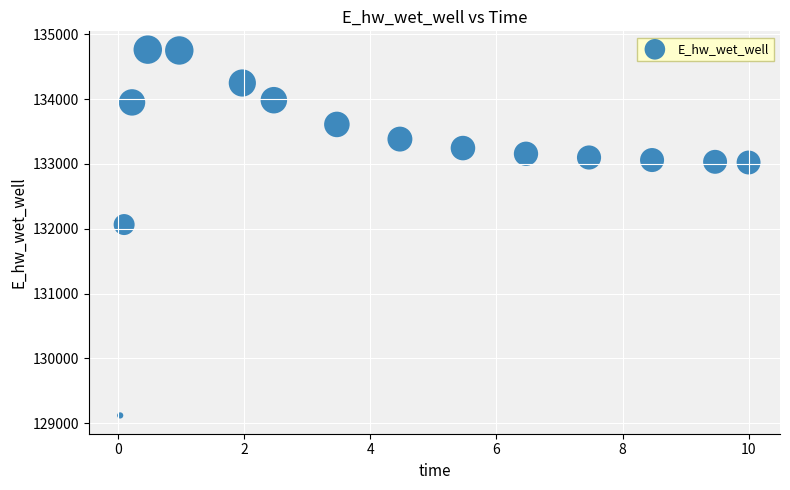

What Y value in the scatter plot is closest to 131942?

132065.4